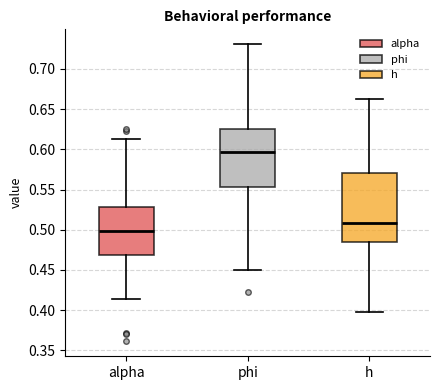

Comparing the boxes themselves (not the whiskers), which one is the tallest?

h